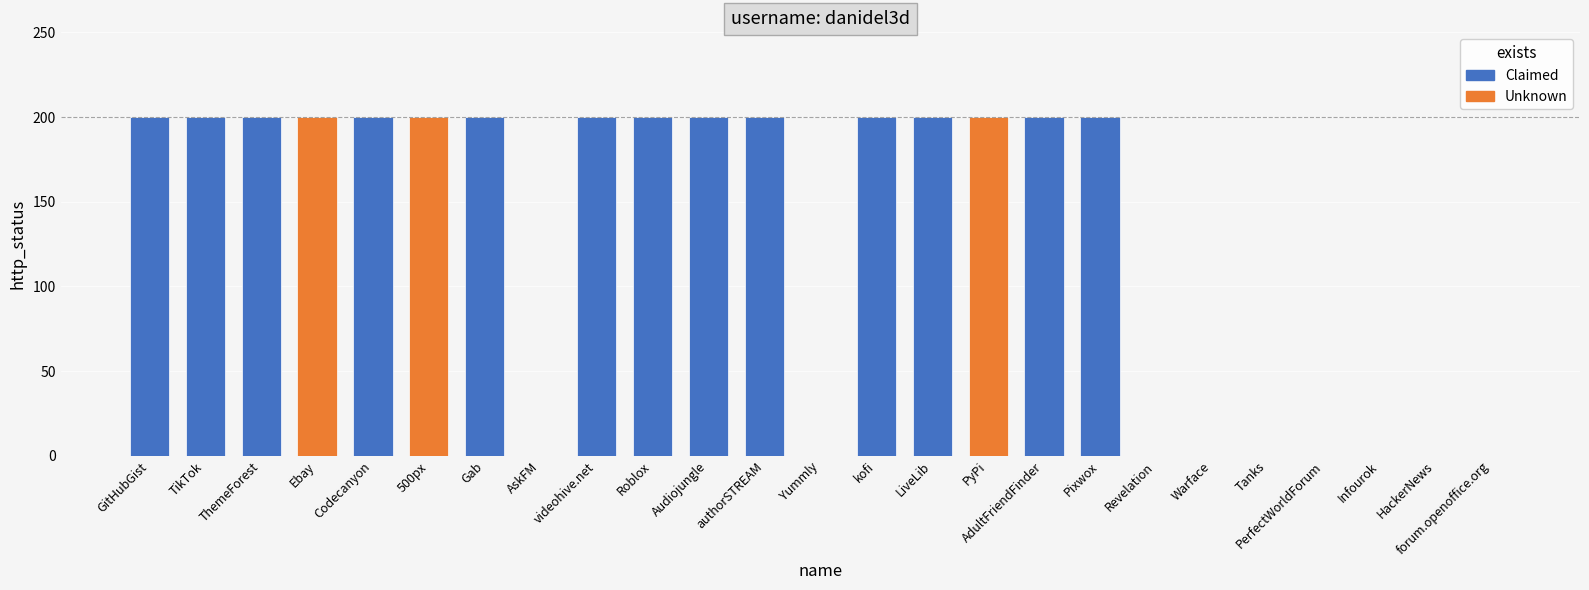

What is the maximum value shown in the chart?

200